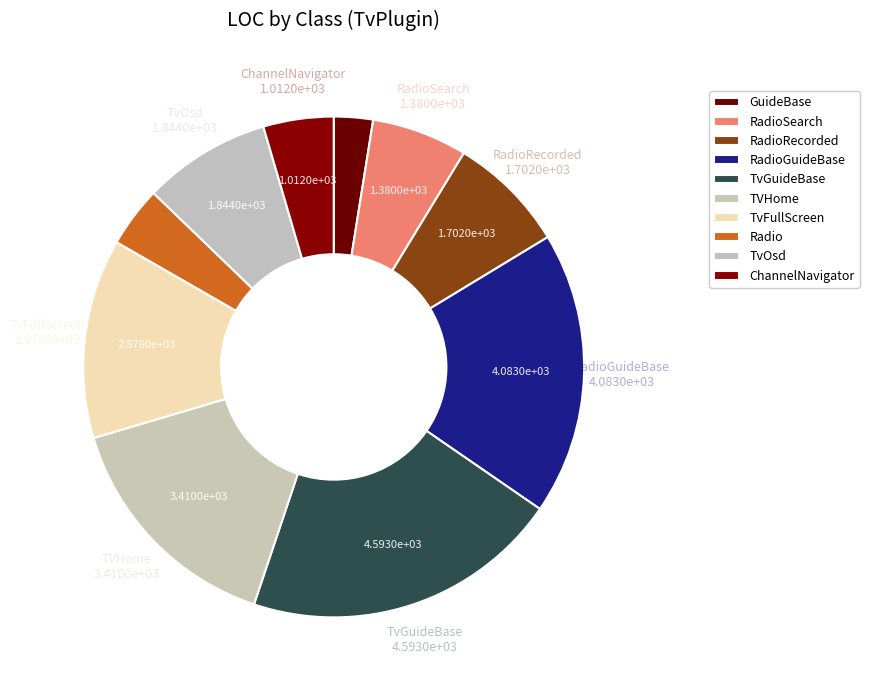

Is the sum of TvFullScreen and GuideBase greater than half?

No